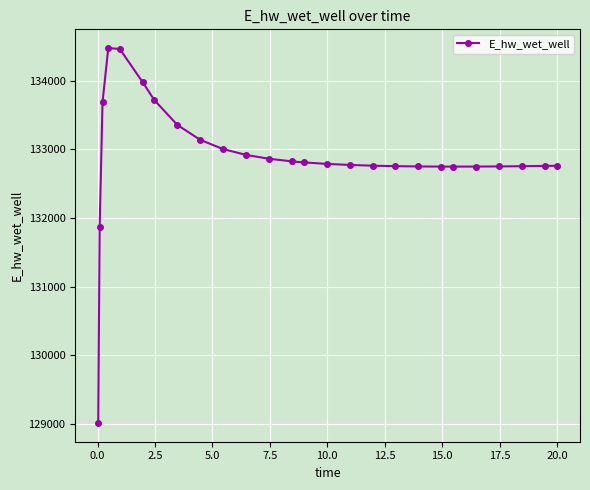

What is the smallest value displayed?

129014.4